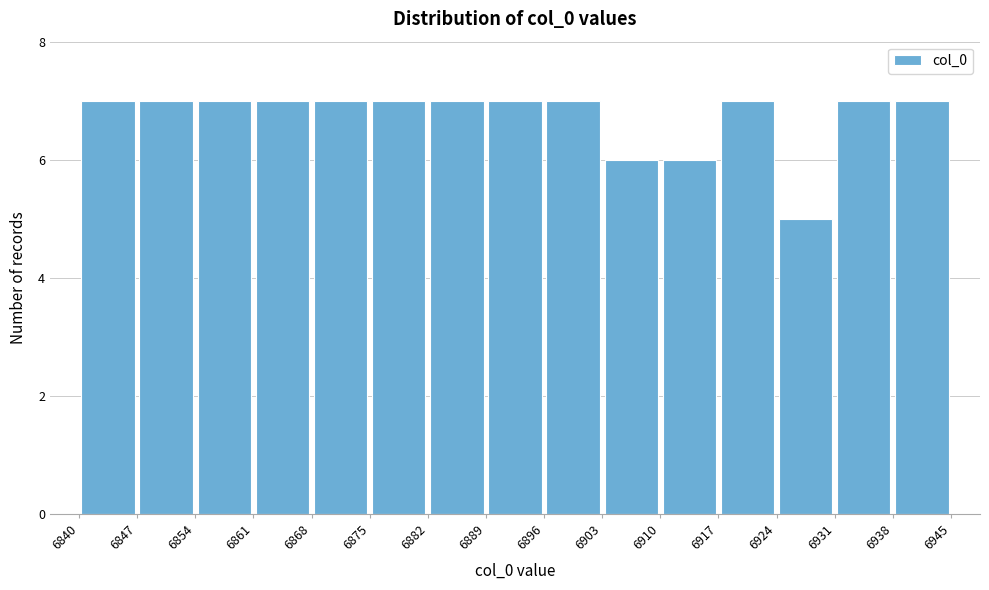

What is the height of the bar covering 6931 to 6938 on the x-axis? The values are not printed on the chart, so give them approximately, as read against the axis.

7